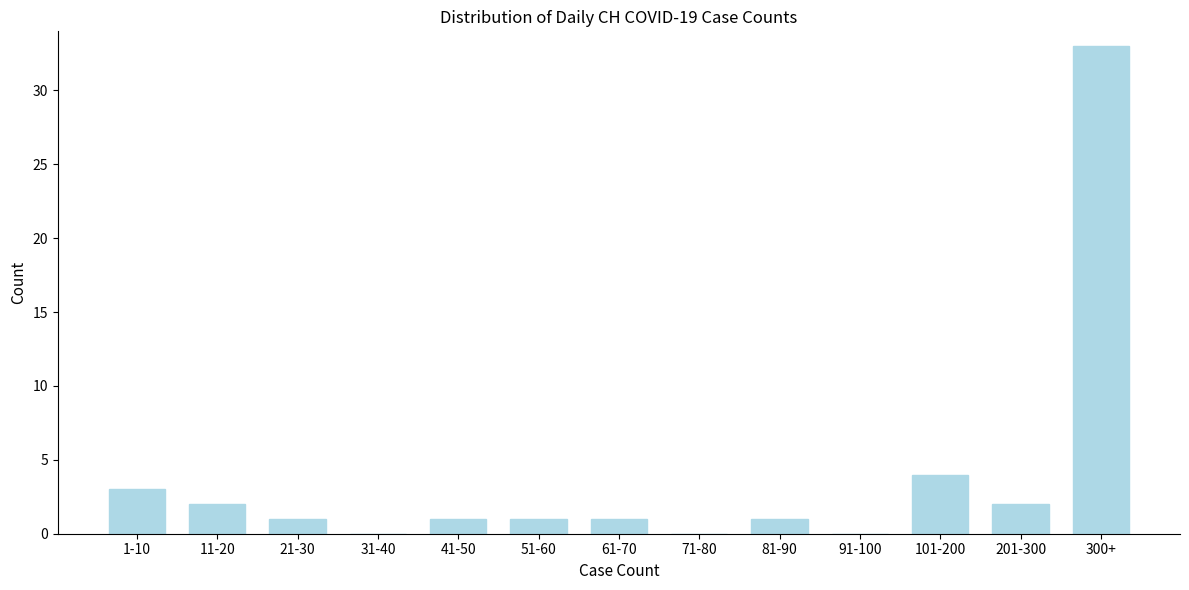

Reading right to left, transcribe all the data shown in this chart.

300+=33	201-300=2	101-200=4	91-100=0	81-90=1	71-80=0	61-70=1	51-60=1	41-50=1	31-40=0	21-30=1	11-20=2	1-10=3